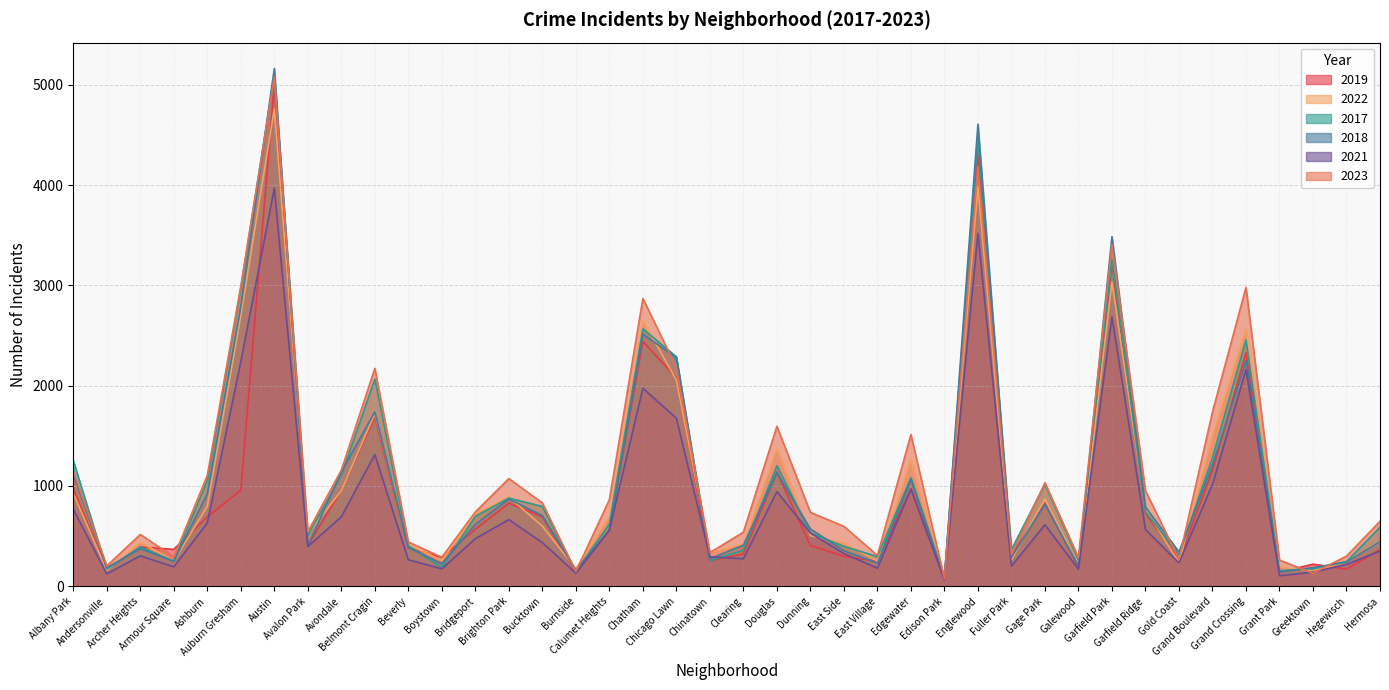

What is the label of the 31st point from the left?

Galewood